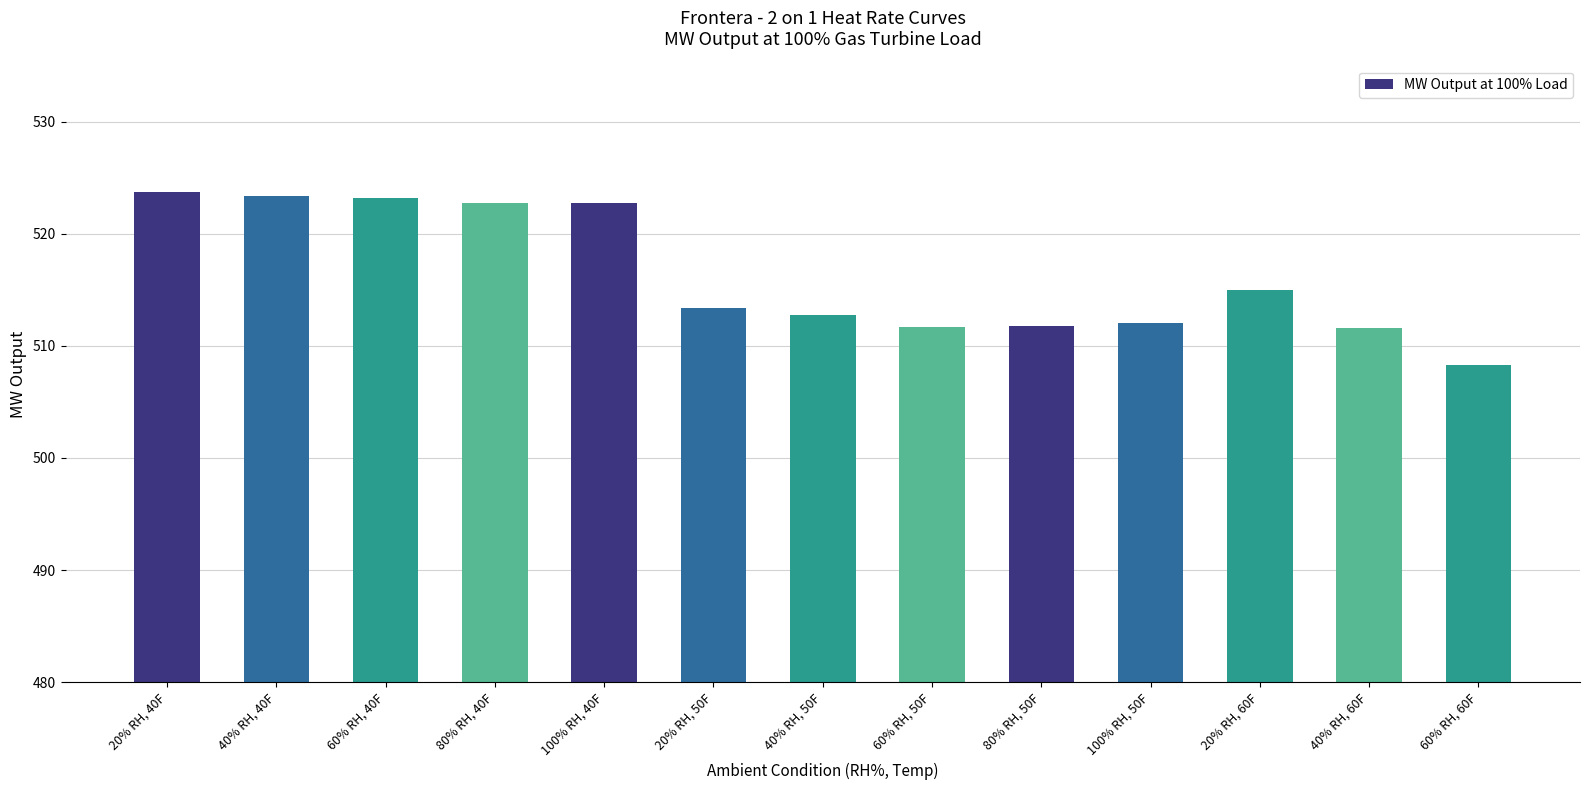

What is the difference between the second highest and second lowest values?

11.8